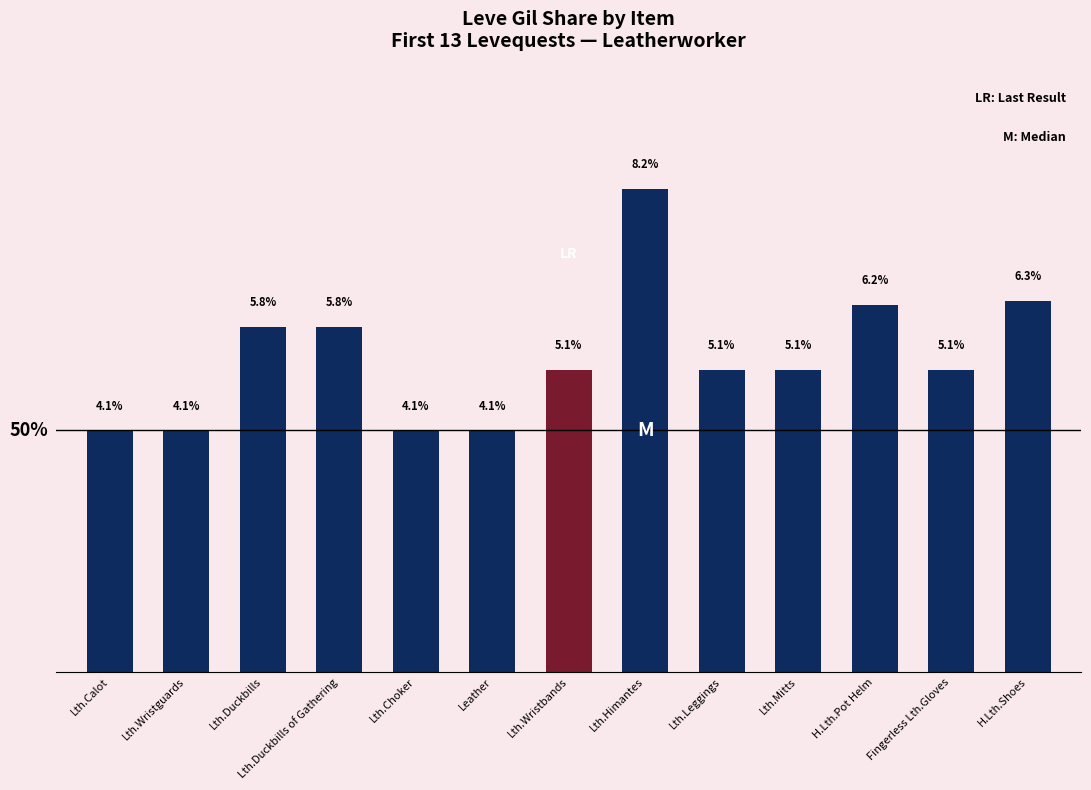

What is the label of the 11th bar from the left?

H.Lth.Pot Helm